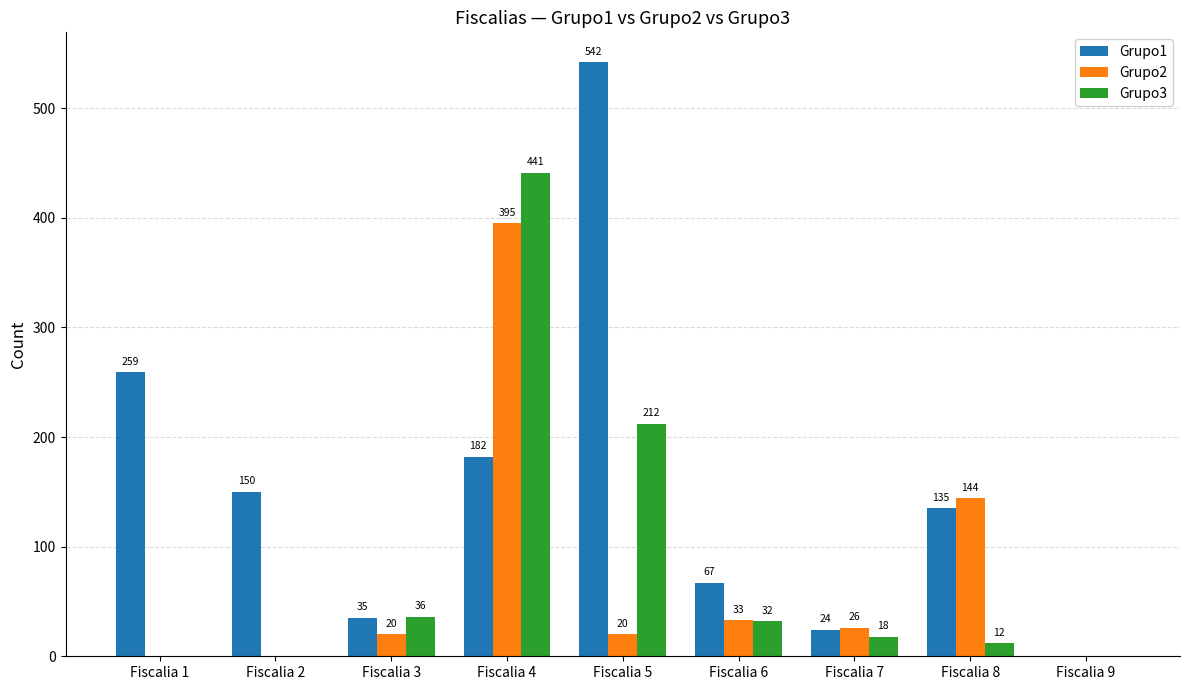

What is the total value across all series at Fiscalia 1?

259